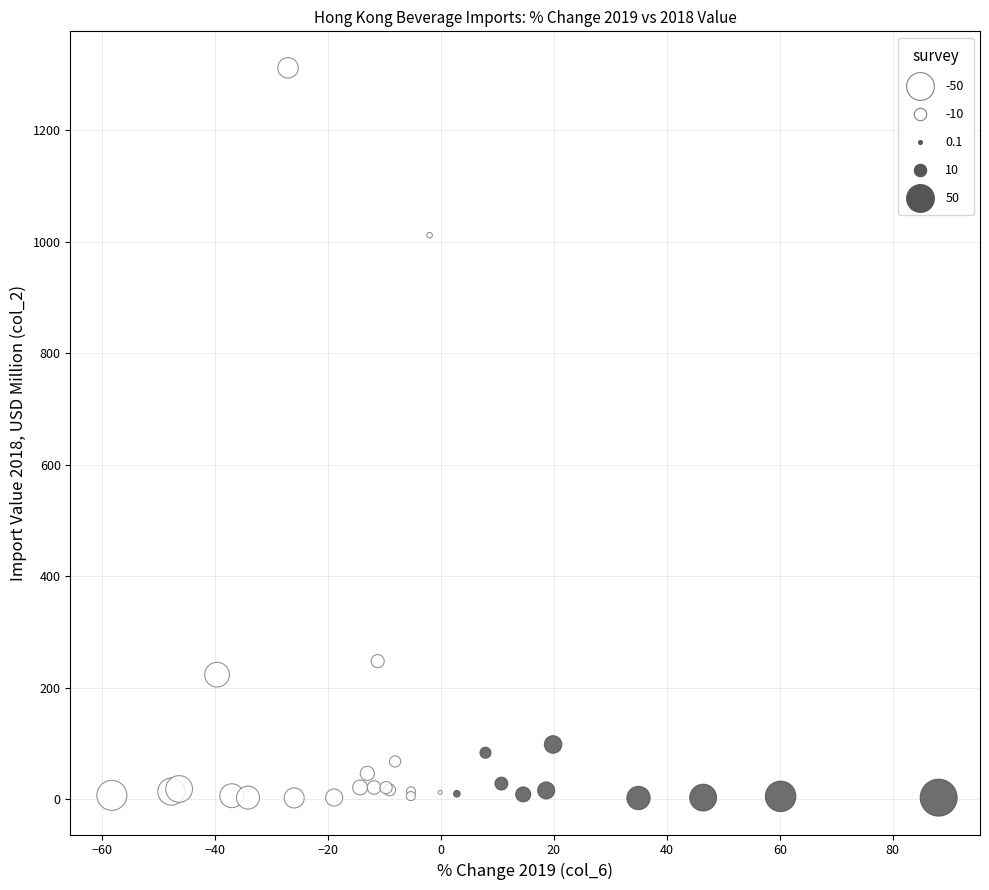

What Y value in the scatter plot is closest to 656?

1011.5